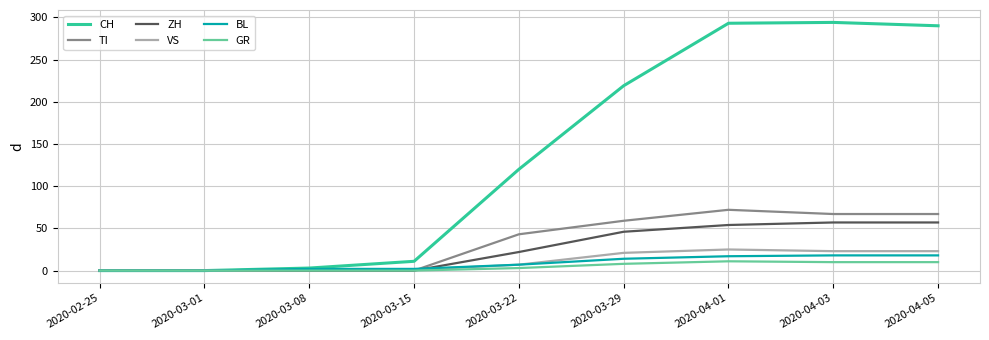

Where is TI nearest to the value 36?

2020-03-22